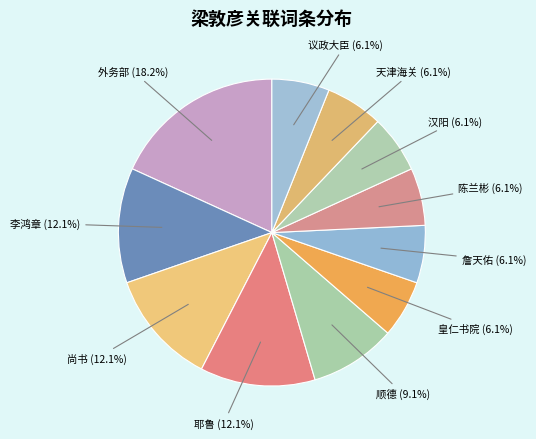

To the nearest percent, what is the combined percentage of 天津海关 and 詹天佑?

12%